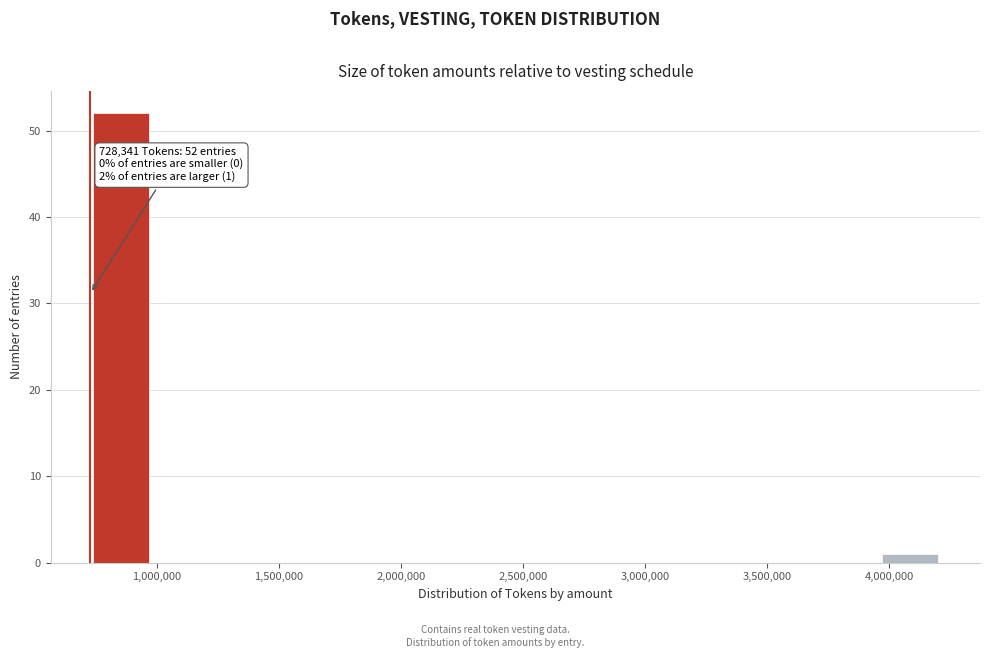

Over which range of the x-axis is the bar tallest?

750000 to 1000000